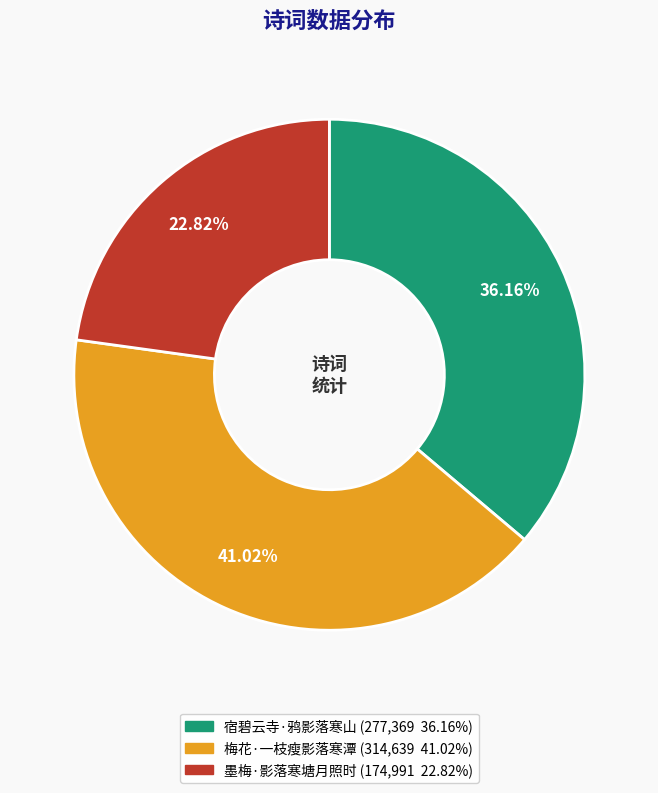

Is it true that 梅花·一枝瘦影落寒潭 is 41% of the pie?

True